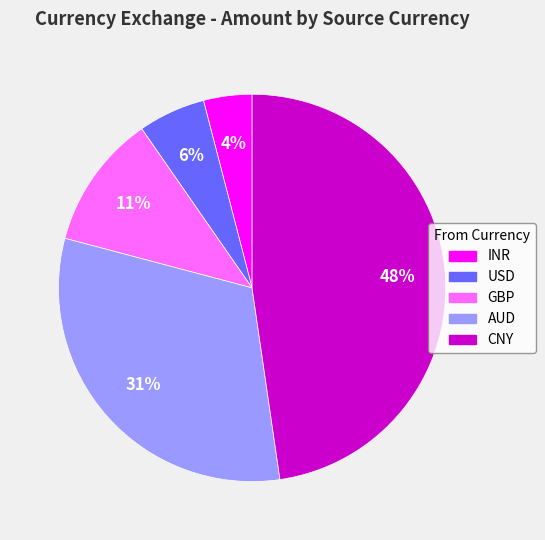

Is it true that INR is 4% of the pie?

True